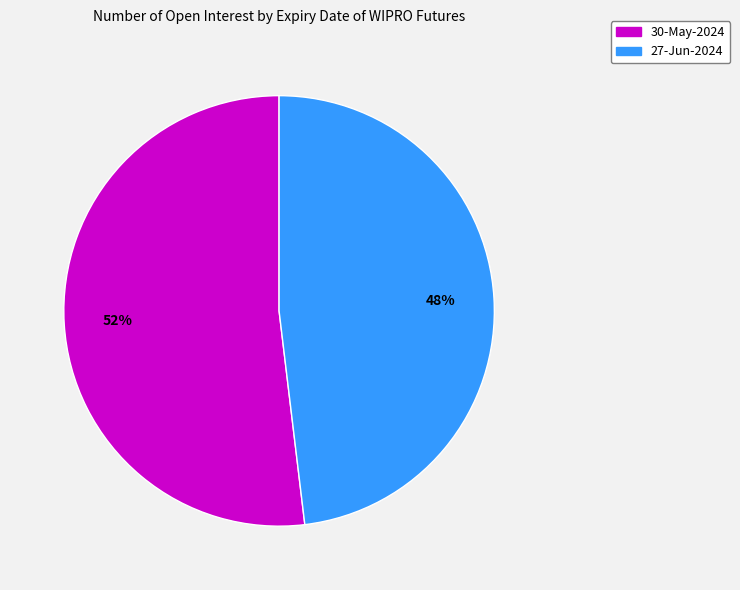

Is it true that 27-Jun-2024 is 48% of the pie?

True